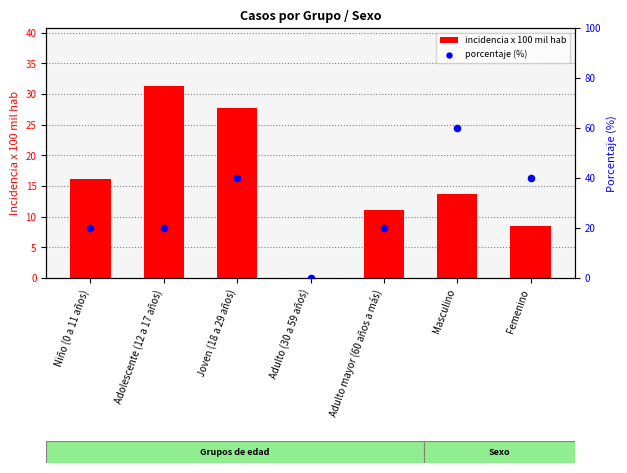

At how many categories does at least one series exceed 32?

3